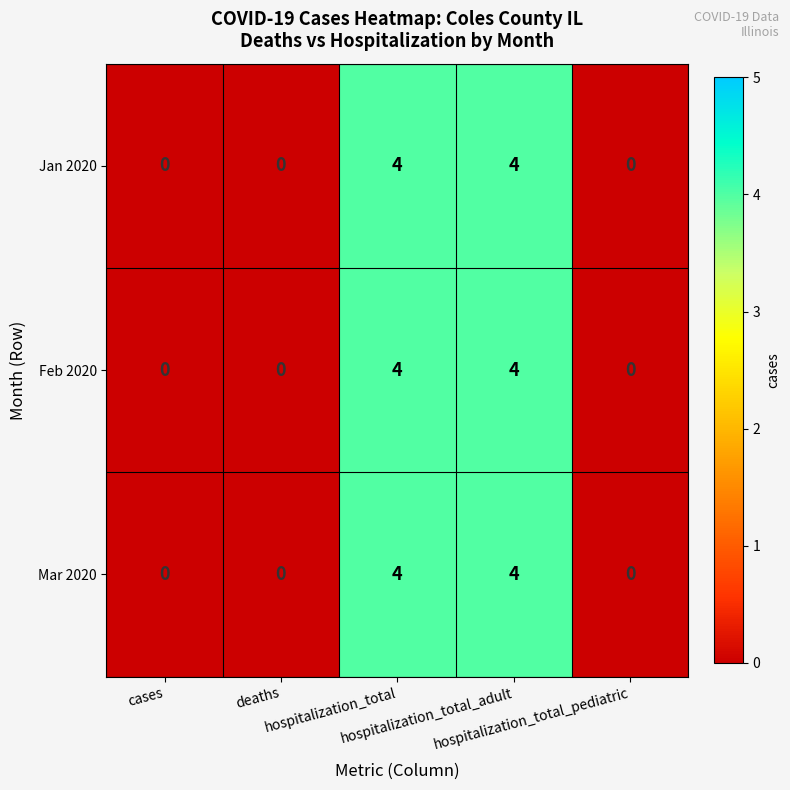

What is the greatest value displayed?

4